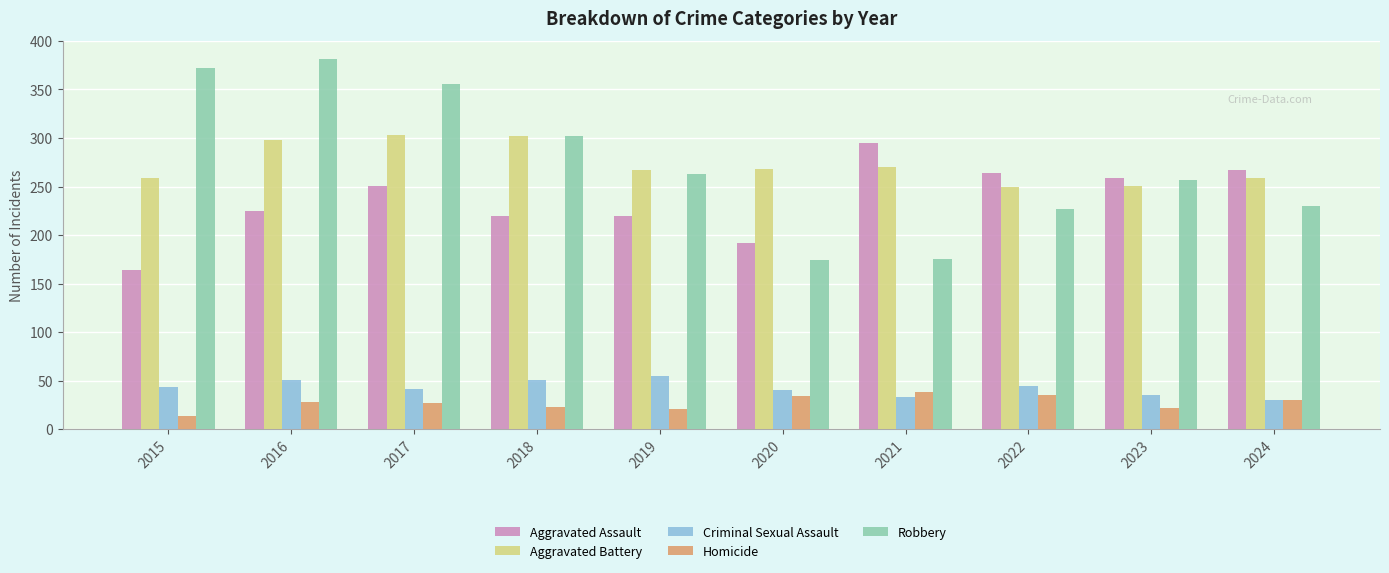

How many data points in Criminal Sexual Assault are less than 43?

5